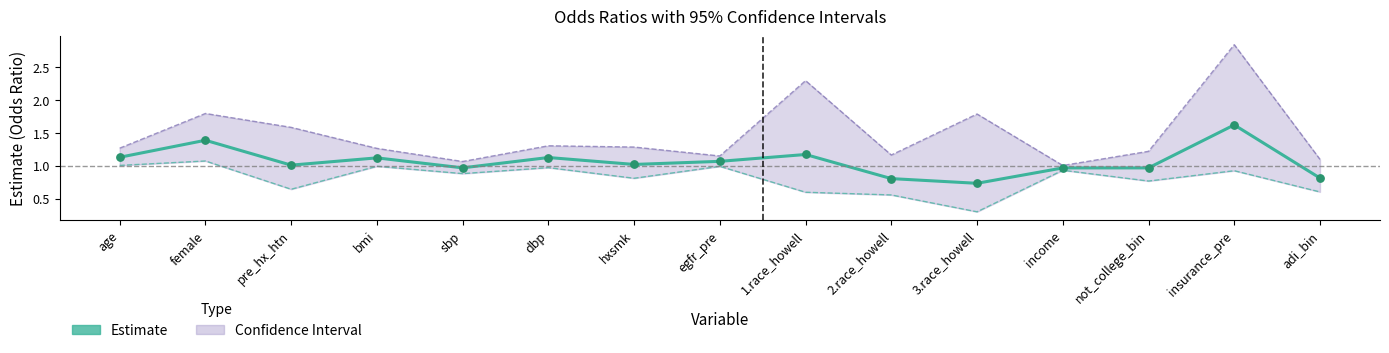

Which has a higher value, not_college_bin or egfr_pre?

egfr_pre